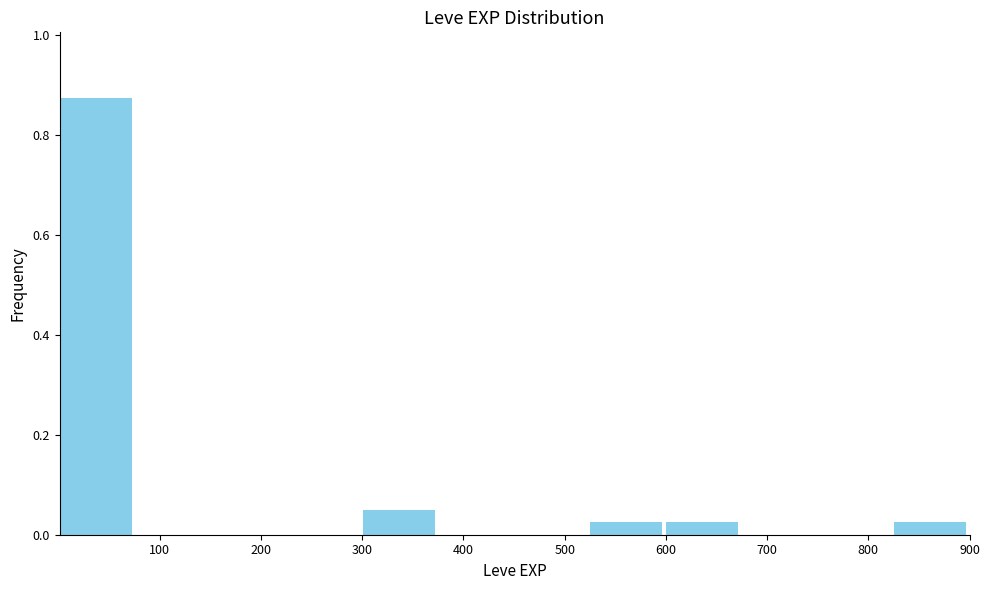

Over which range of the x-axis is the bar tallest?

0 to 80